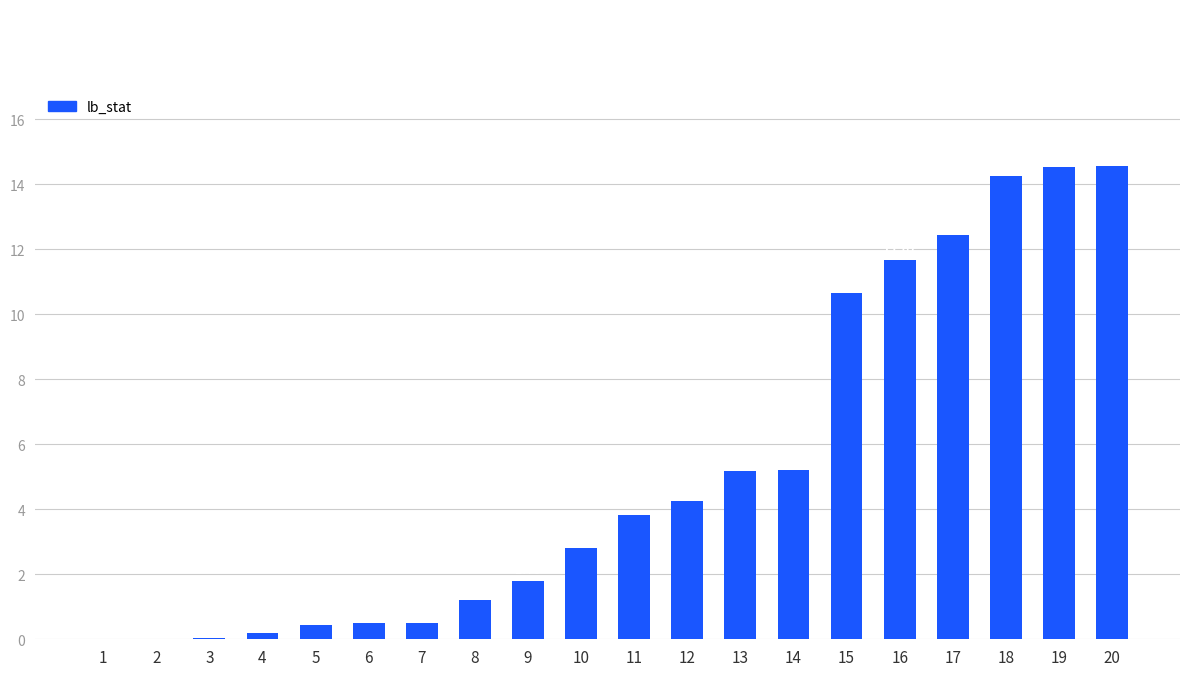

Between 8 and 15, which is larger?

15